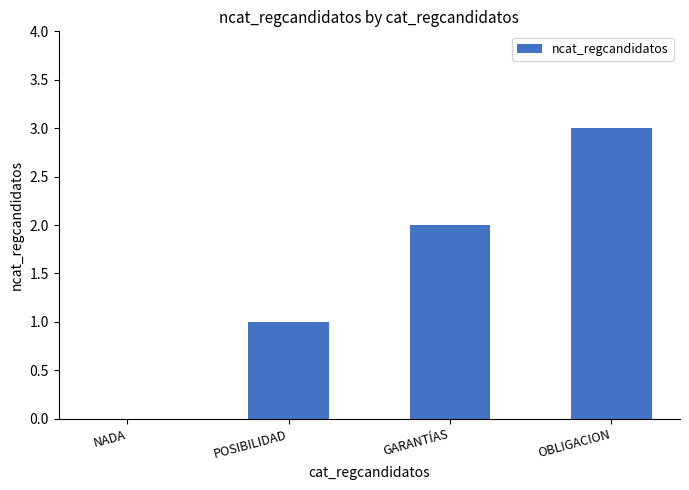

The value at NADA is 0. True or false?

True